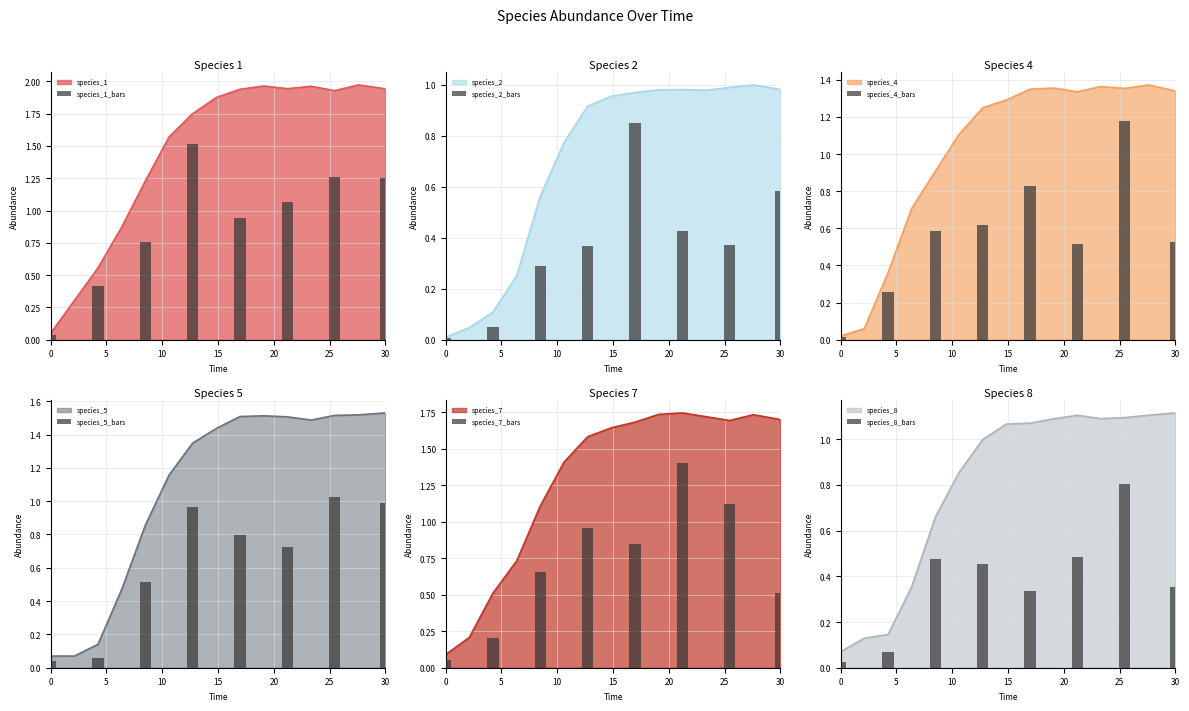

Is it true that species_8_bars equals 0.0 at 0?

False